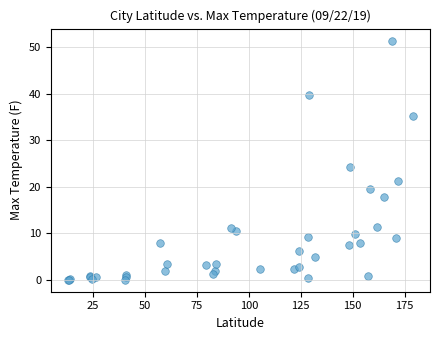

What Y value in the scatter plot is closest to 25?

24.3